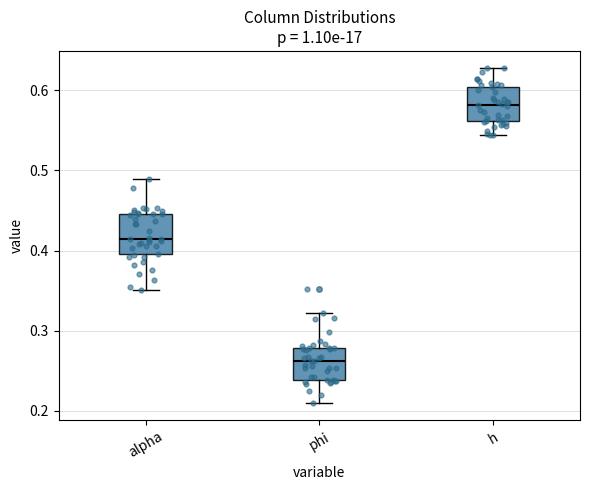

Reading left to right, read every box against the y-axis: the position of its median line, the range the box covers, and the ends of its whiskers. The values are not printed on the chart, so give them approximately, as read against the axis.

alpha: median 0.41, box 0.40 to 0.45, whiskers 0.35 to 0.49
phi: median 0.26, box 0.24 to 0.28, whiskers 0.21 to 0.32
h: median 0.58, box 0.56 to 0.60, whiskers 0.54 to 0.63